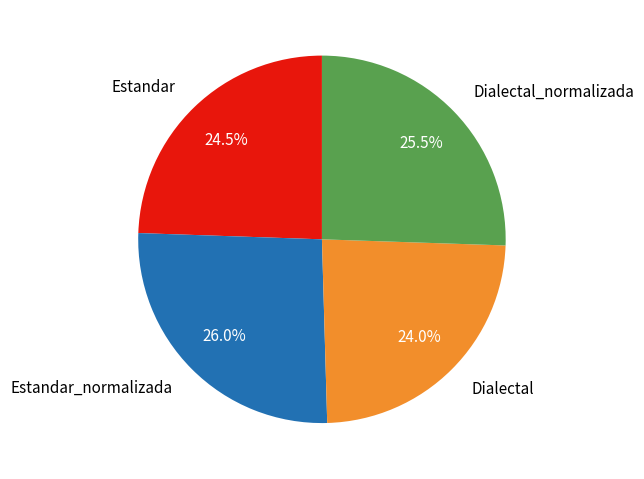

What is the ratio of the value at Dialectal to the value at Estandar_normalizada?

0.9